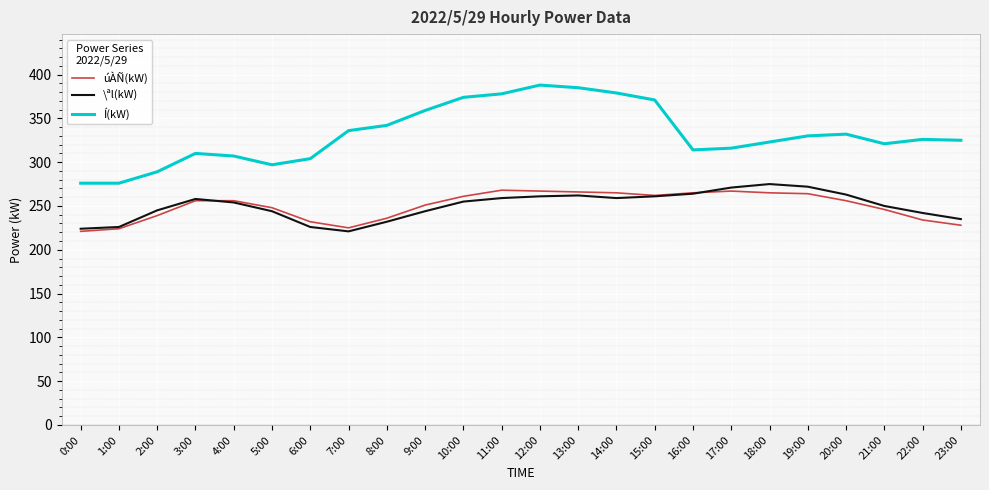

Which series has the largest total across all categories?

Í(kW)